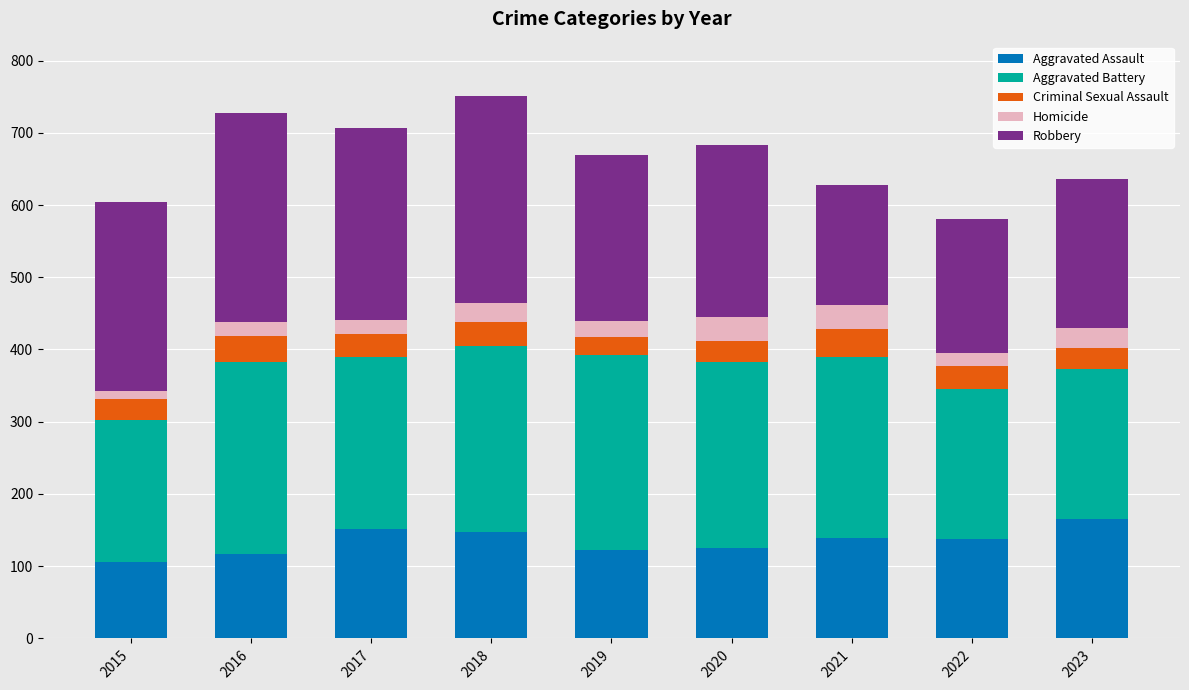

What is the highest value of the Aggravated Assault series?

165